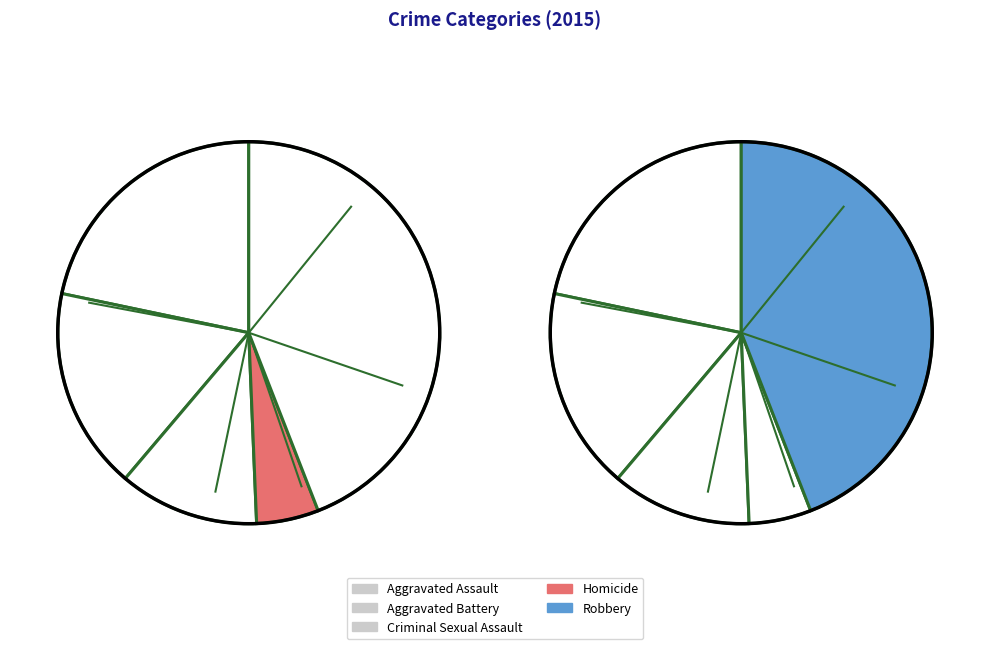

How many segments does this pie chart have?

5